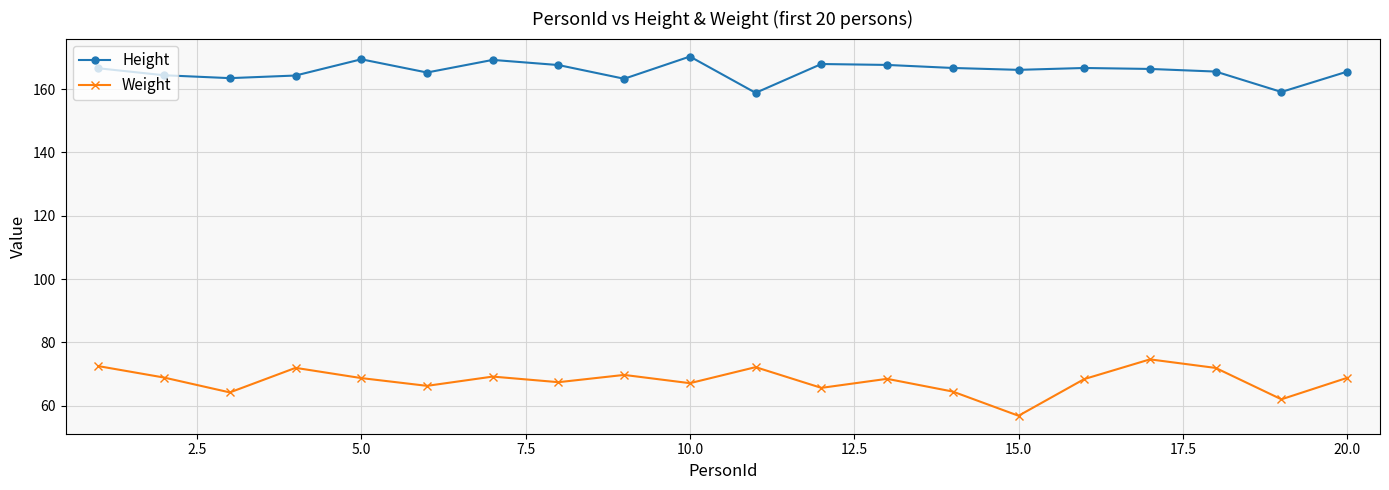

In Height, how many points are higher than both neighbors (excluding endpoints)?

5